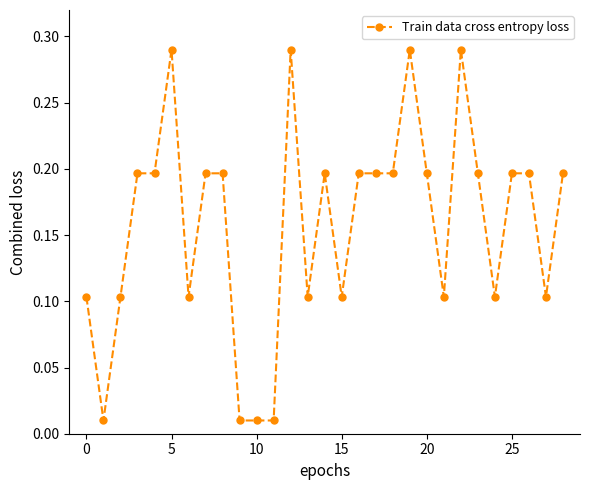

True or false: the data has more than 0 interior local peaks.

True